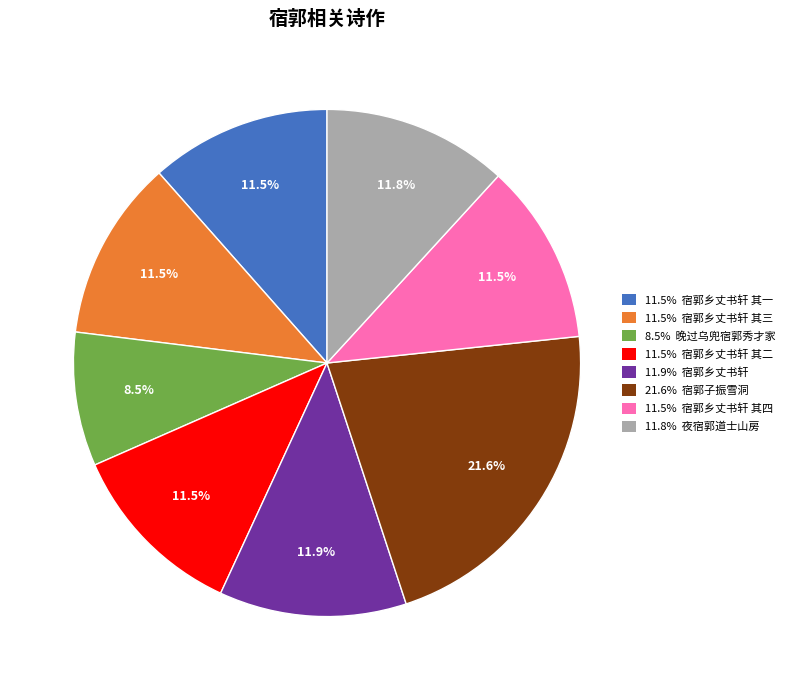

Does any single category account for the majority?

No